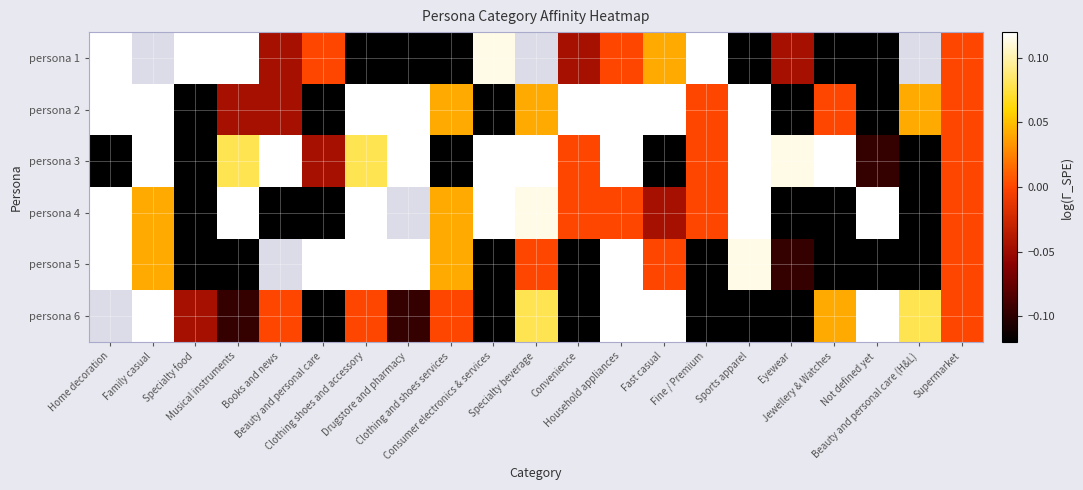

Is the value of persona 3 at Drugstore and pharmacy greater than the value of persona 4 at Specialty food?

Yes